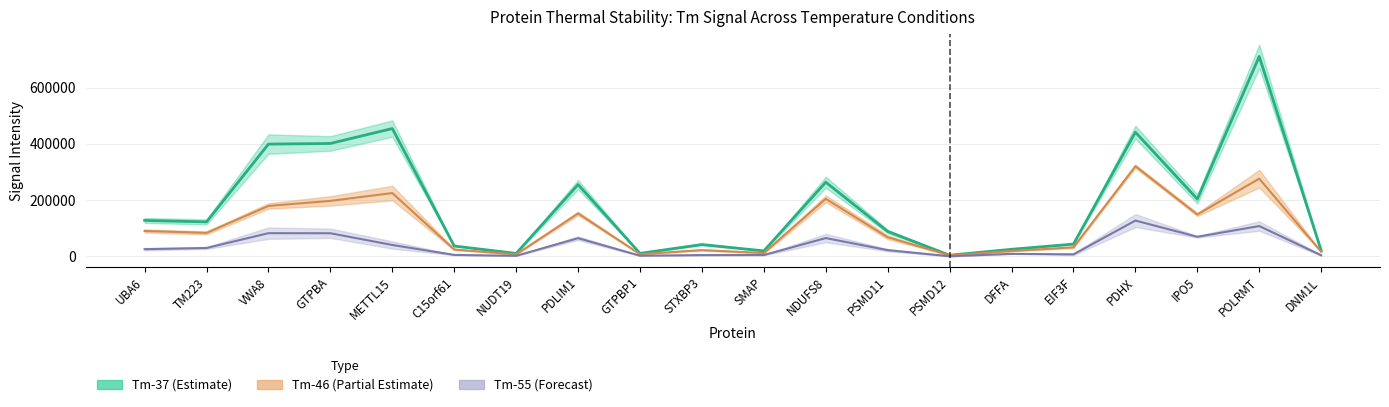

Does the chart display data point markers on the line(s)?

No